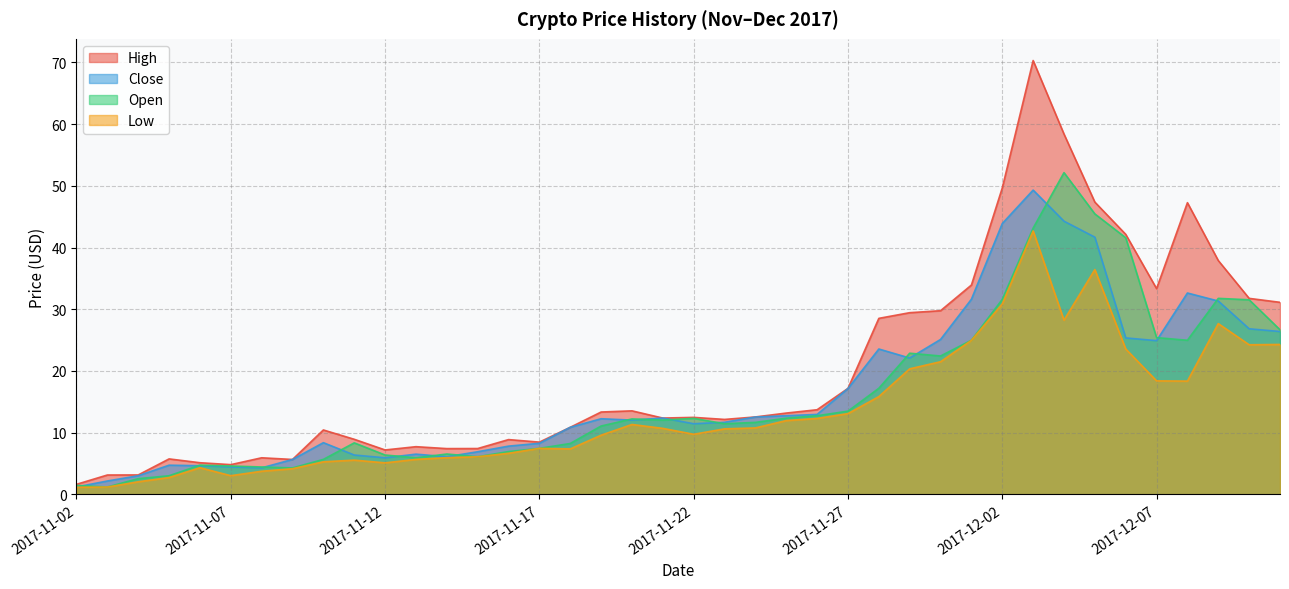

At which category does the chart reach its peak across all series?

2017-12-03